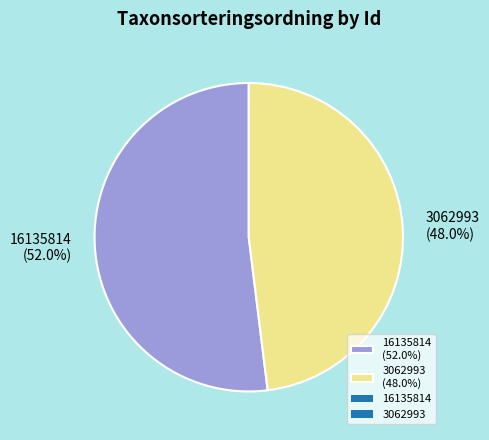

Count the number of slices in the pie.

2